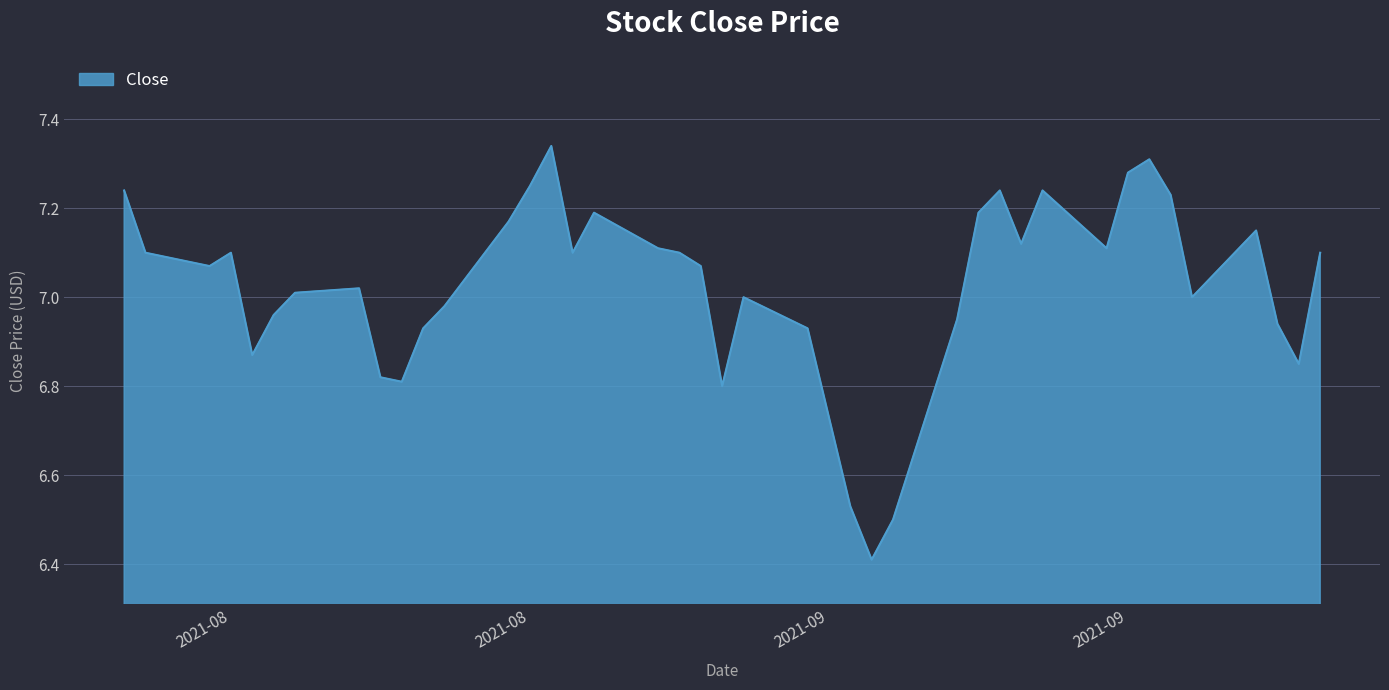

What is the smallest value displayed?

6.4